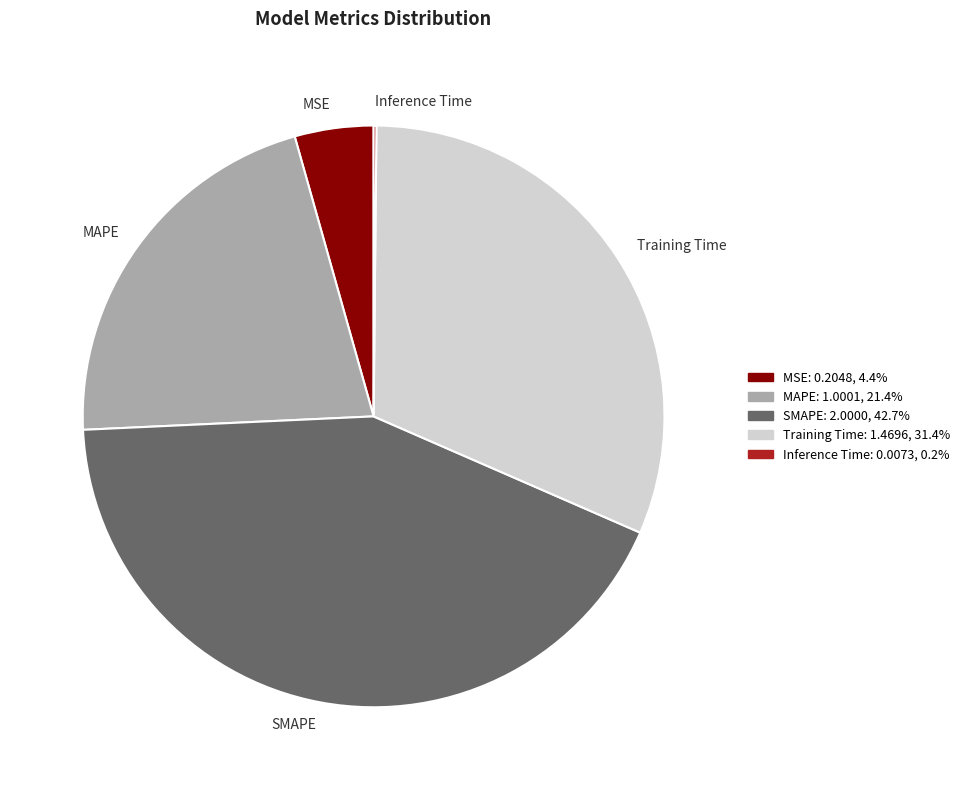

Which has a higher value, SMAPE or MSE?

SMAPE